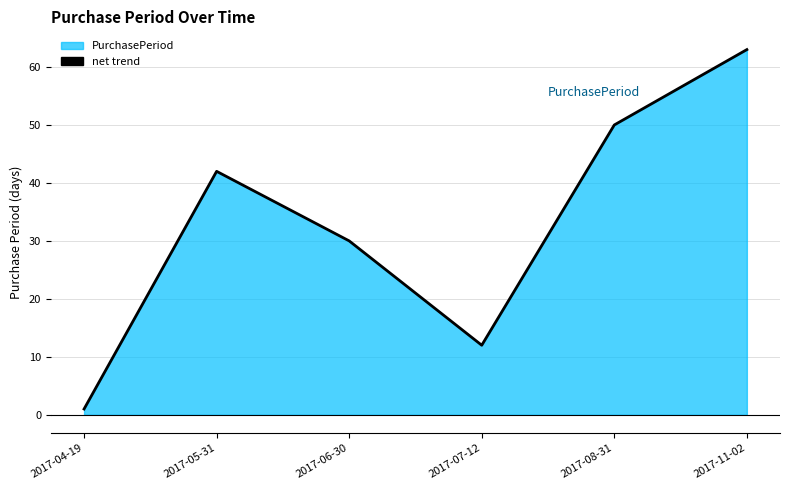

Is it true that the value at 2017-05-31 is 42?

True